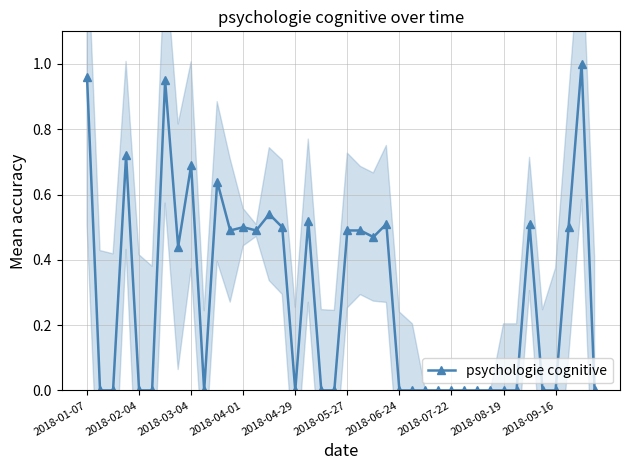

Does the chart have visible grid lines?

Yes